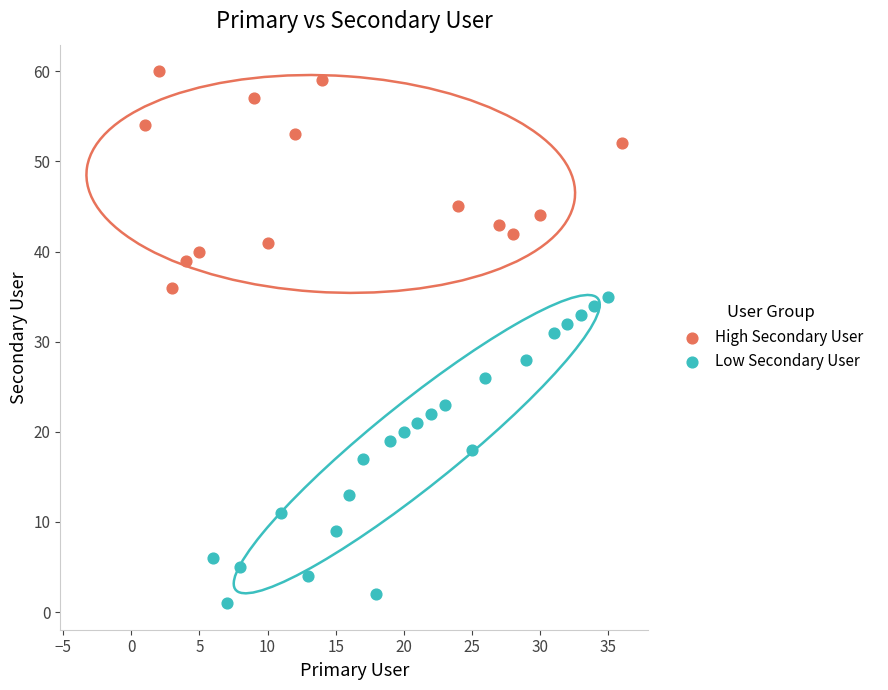

Which series reaches the maximum Y coordinate?

High Secondary User